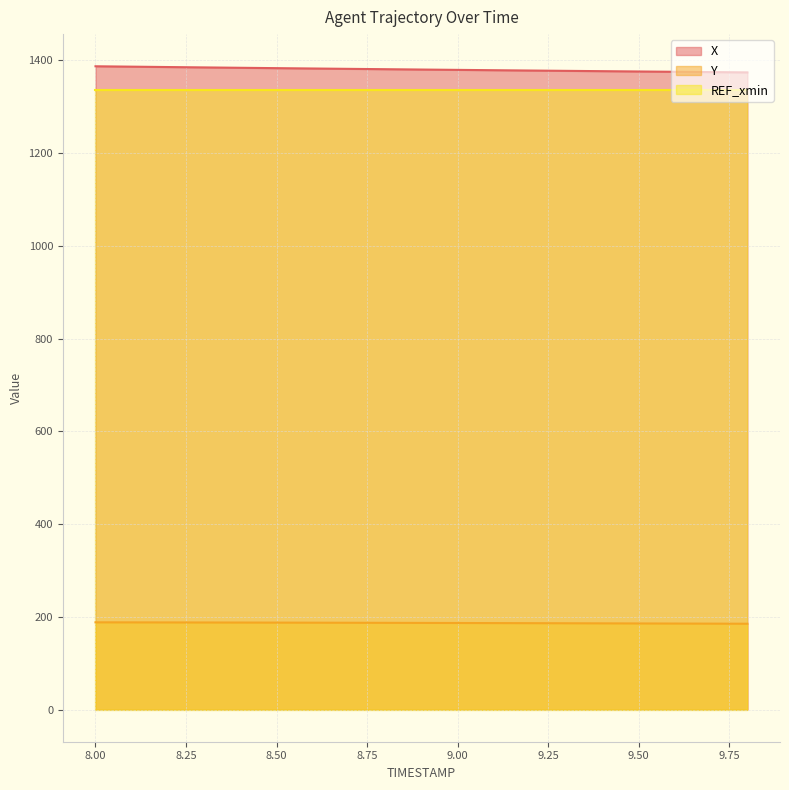

True or false: X and Y intersect in this chart.

False